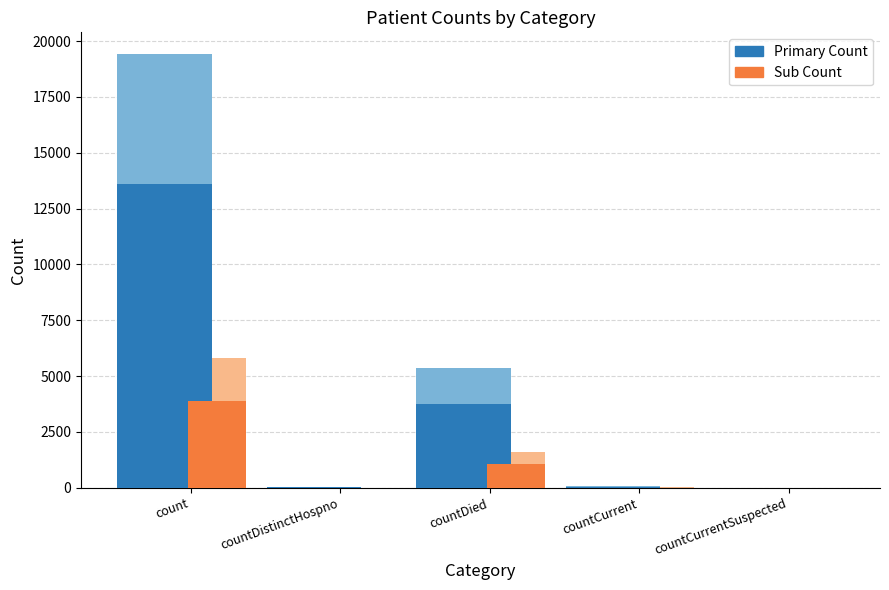

What are all the series names shown in the legend?

Primary Count, Sub Count